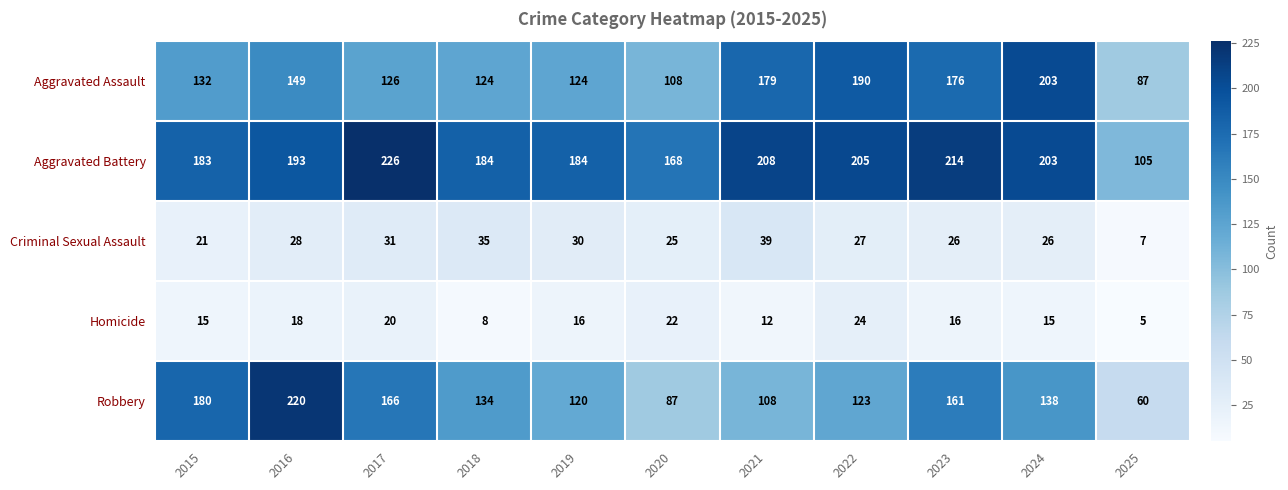

Which series changed the most between 2019 and 2021?

Aggravated Assault